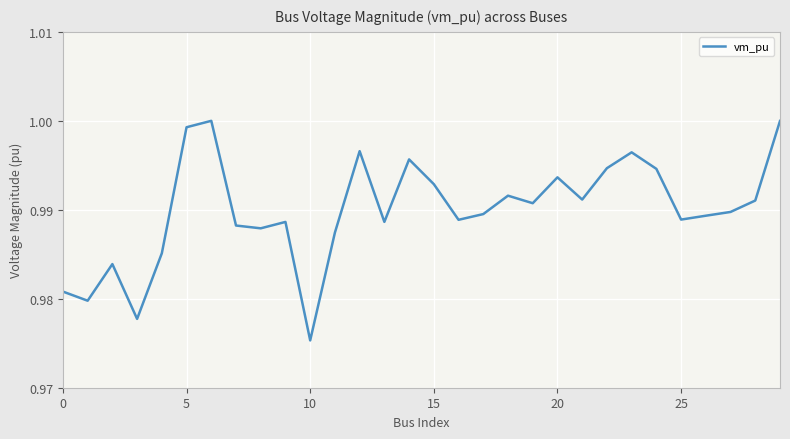

At which label is the value closest to 0?

10